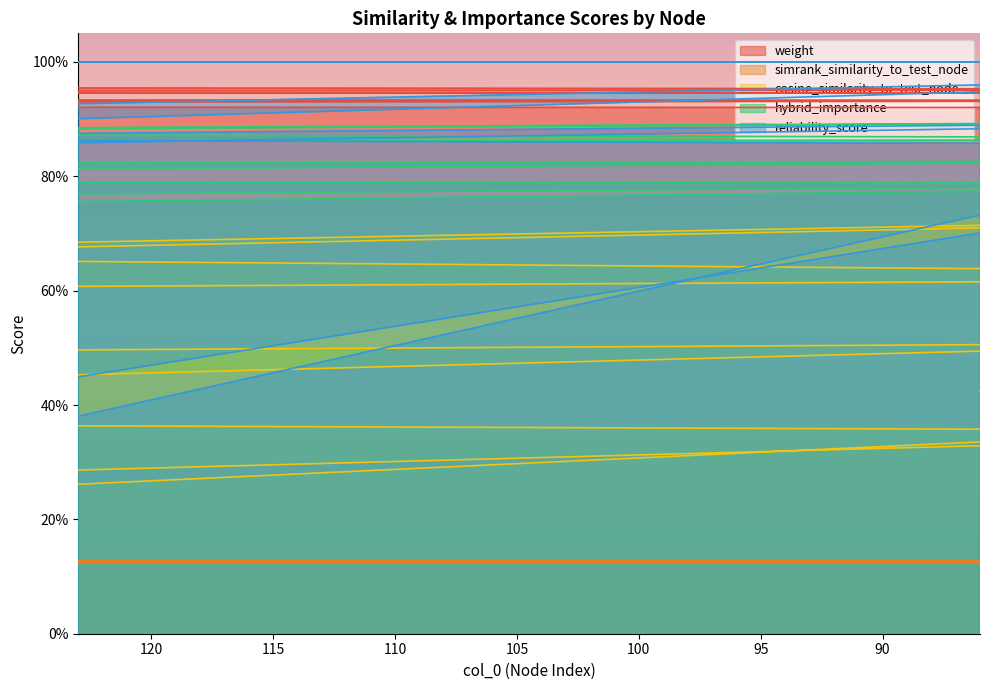

What is the sum of the reliability_score values at 127 and 41?

1.4